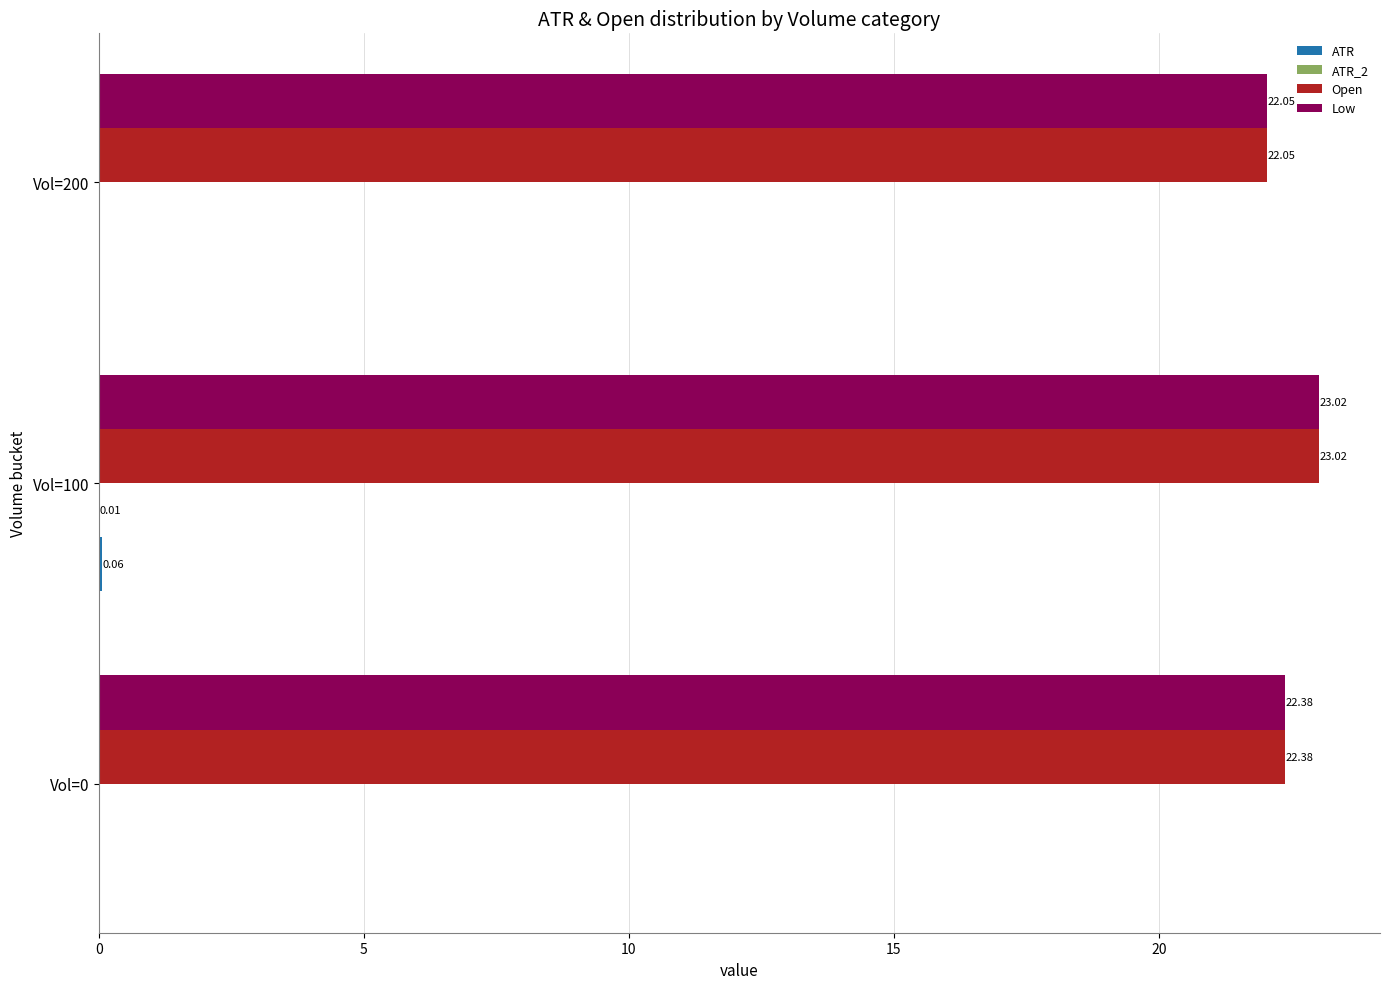

What is the total value across all series at Vol=200?

44.1